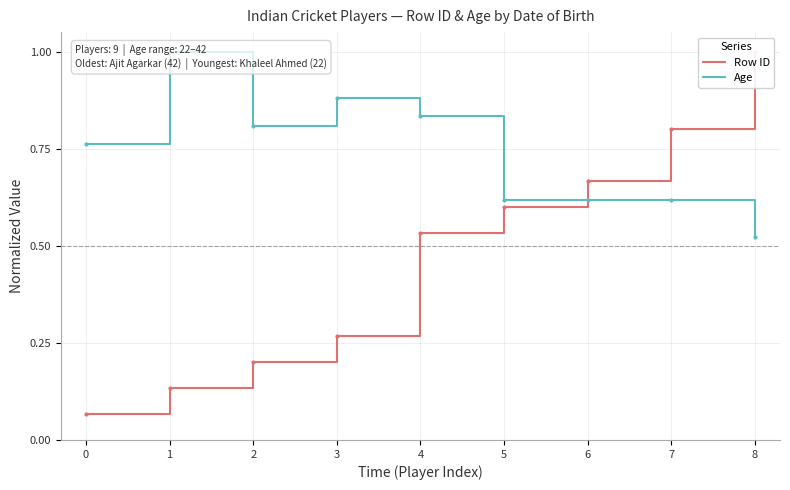

What is the sum of all Age values?

6.7